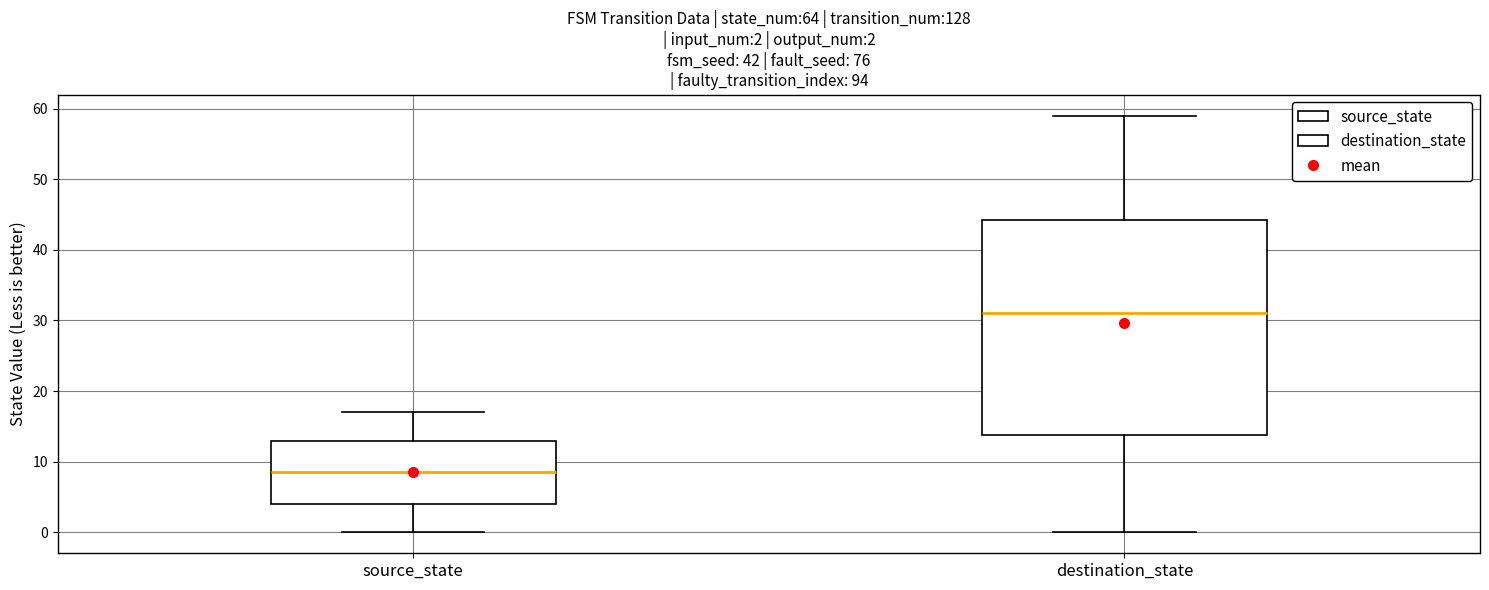

Which box's median line is the highest?

destination_state